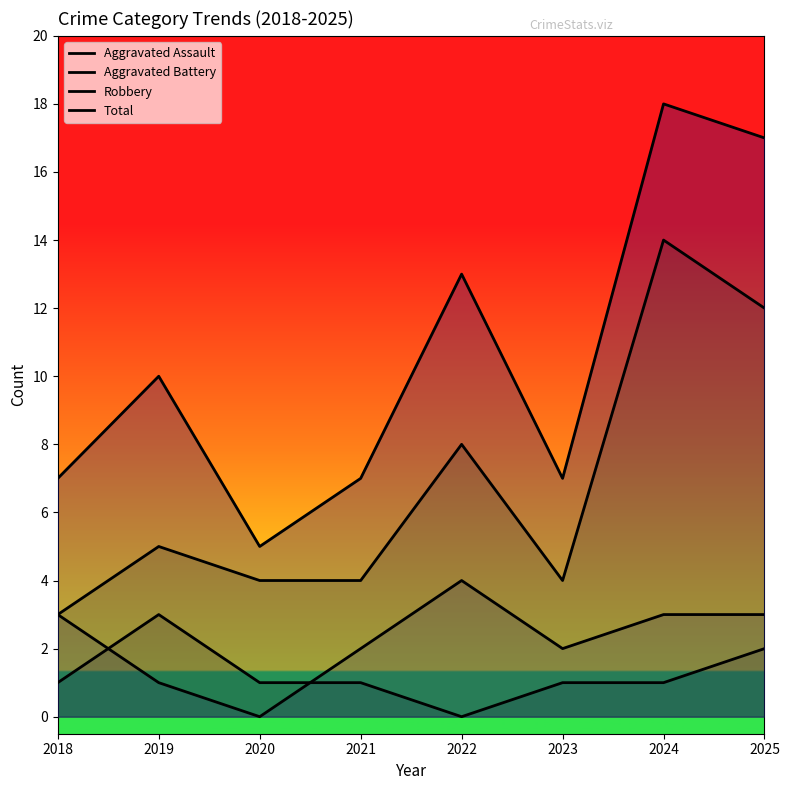

Where is Aggravated Assault nearest to the value 1?

2018